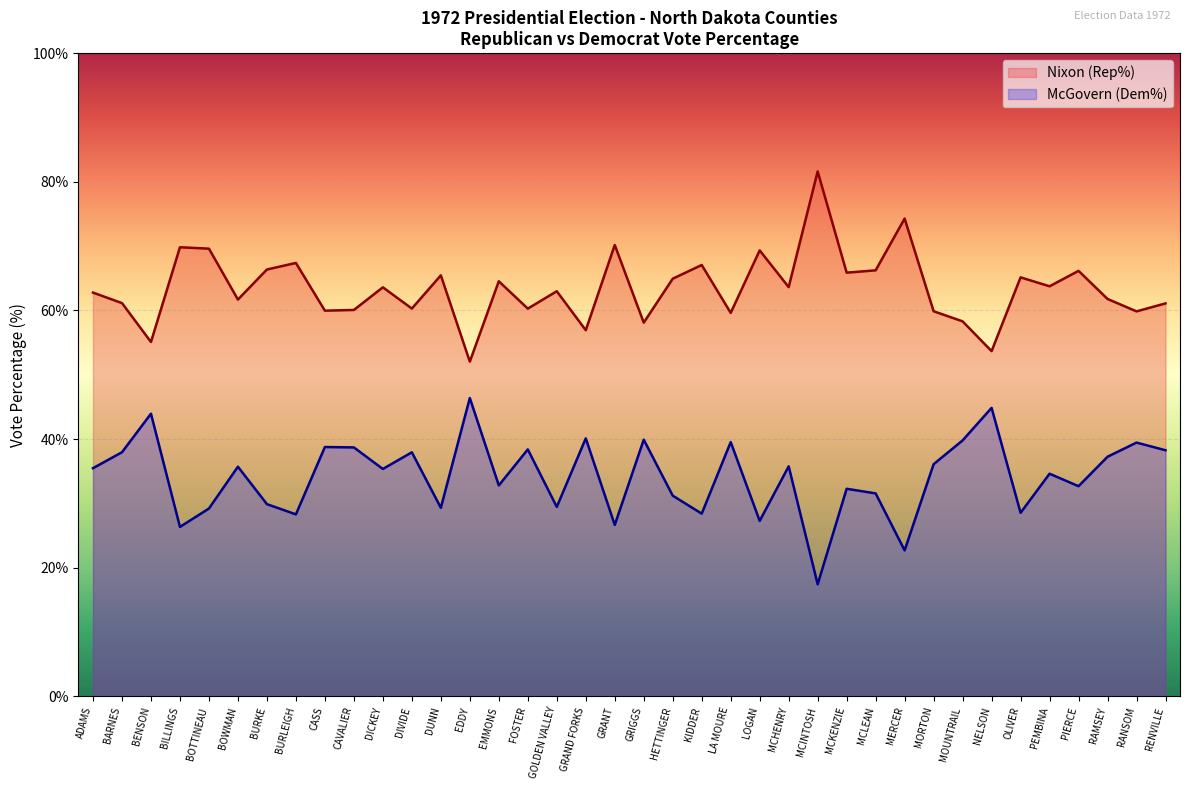

List the series in order of their peak value, lowest first.

McGovern (Dem%), Nixon (Rep%)